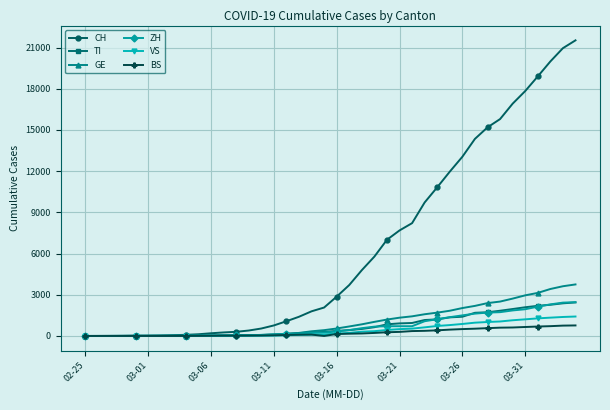

Which series has the widest spread of values?

CH